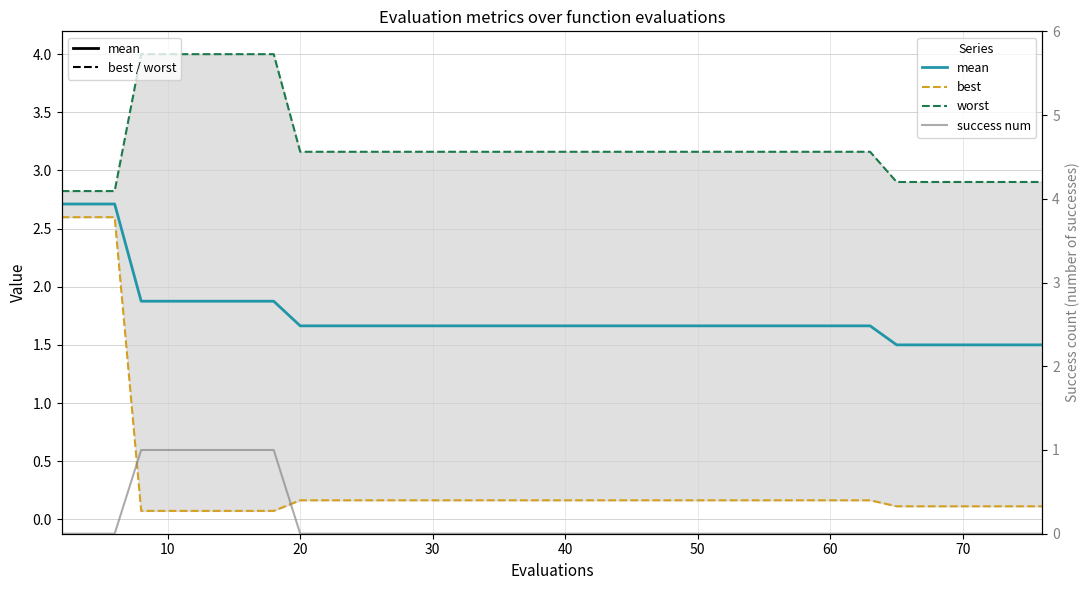

Reading left to right, what are all the values shown in this chart?

mean: 2.7	2.7	2.7	1.9	1.9	1.9	1.9	1.9	1.9	1.7	1.7	1.7	1.7	1.7	1.7	1.7	1.7	1.7	1.7	1.7	1.7	1.7	1.7	1.7	1.7	1.7	1.7	1.7	1.7	1.7	1.7	1.7	1.7	1.5	1.5	1.5	1.5	1.5	1.5	1.5
best: 2.6	2.6	2.6	0.1	0.1	0.1	0.1	0.1	0.1	0.2	0.2	0.2	0.2	0.2	0.2	0.2	0.2	0.2	0.2	0.2	0.2	0.2	0.2	0.2	0.2	0.2	0.2	0.2	0.2	0.2	0.2	0.2	0.2	0.1	0.1	0.1	0.1	0.1	0.1	0.1
worst: 2.8	2.8	2.8	4.0	4.0	4.0	4.0	4.0	4.0	3.2	3.2	3.2	3.2	3.2	3.2	3.2	3.2	3.2	3.2	3.2	3.2	3.2	3.2	3.2	3.2	3.2	3.2	3.2	3.2	3.2	3.2	3.2	3.2	2.9	2.9	2.9	2.9	2.9	2.9	2.9
success num: 0.0	0.0	0.0	1.0	1.0	1.0	1.0	1.0	1.0	0.0	0.0	0.0	0.0	0.0	0.0	0.0	0.0	0.0	0.0	0.0	0.0	0.0	0.0	0.0	0.0	0.0	0.0	0.0	0.0	0.0	0.0	0.0	0.0	0.0	0.0	0.0	0.0	0.0	0.0	0.0